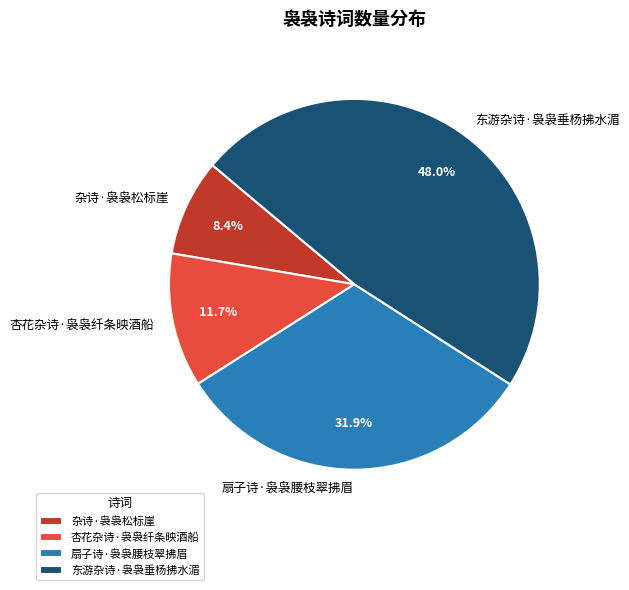

To the nearest percent, what percentage of the pie is 扇子诗·袅袅腰枝翠拂眉?

32%